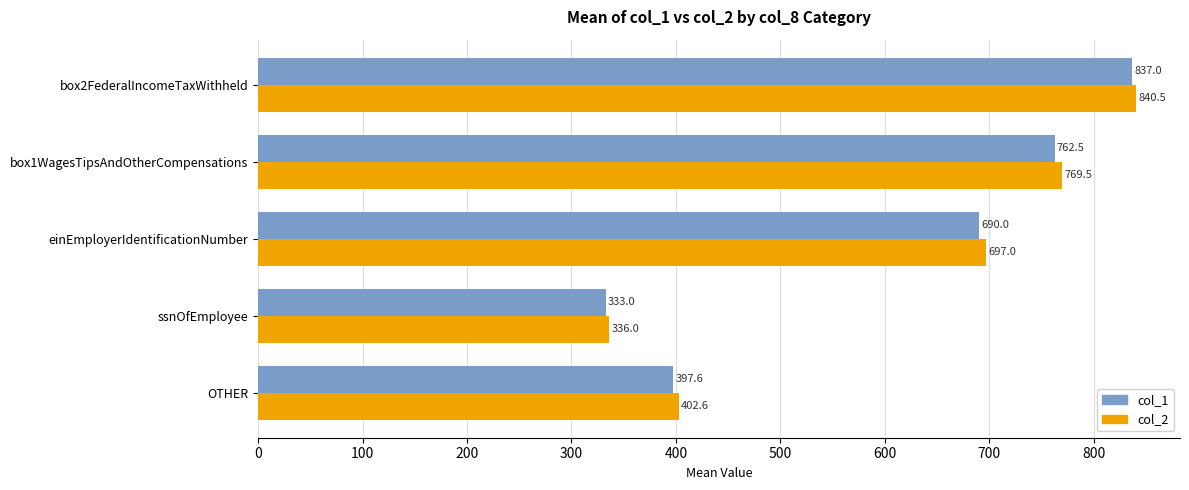

Rank the series by their maximum value, from lowest to highest.

col_1, col_2